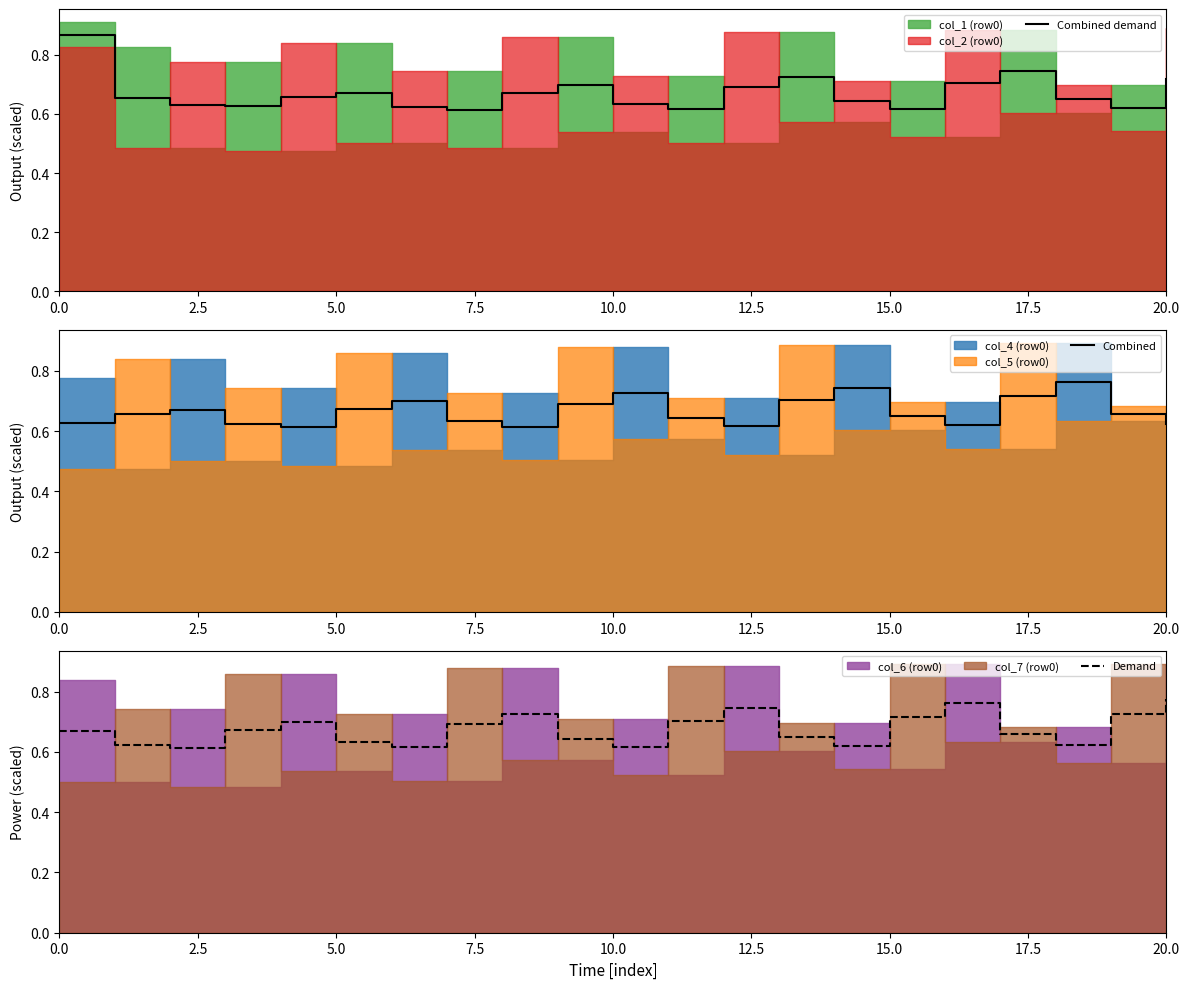

Which series has the largest range (max minus min)?

Combined demand